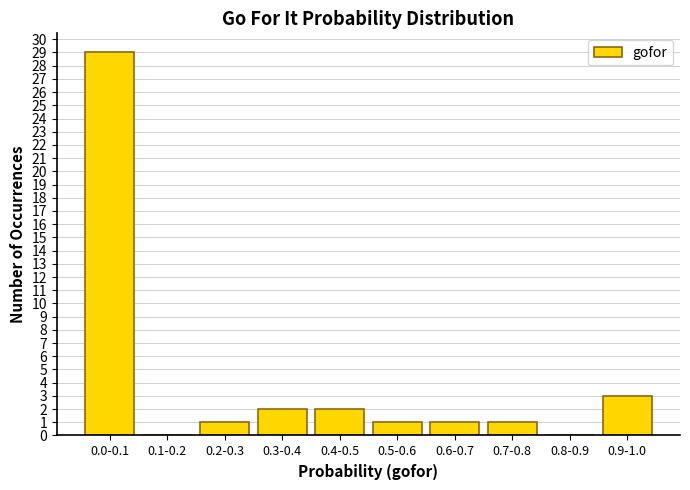

Reading left to right, what are all the values shown in this chart?

0.0-0.1=29	0.1-0.2=0	0.2-0.3=1	0.3-0.4=2	0.4-0.5=2	0.5-0.6=1	0.6-0.7=1	0.7-0.8=1	0.8-0.9=0	0.9-1.0=3